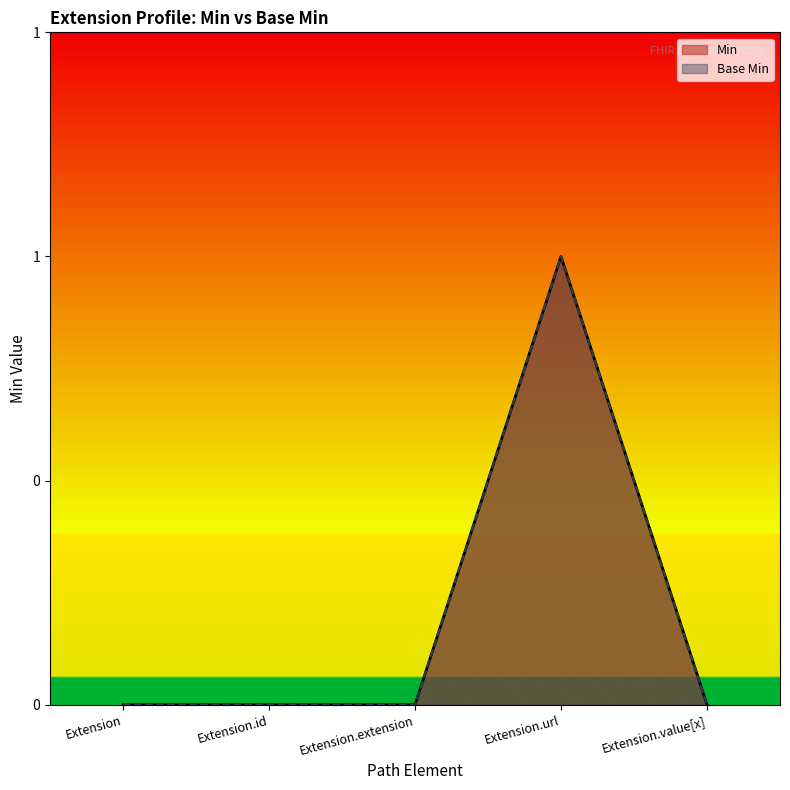

True or false: Min has a value of 0 at Extension.id.

True